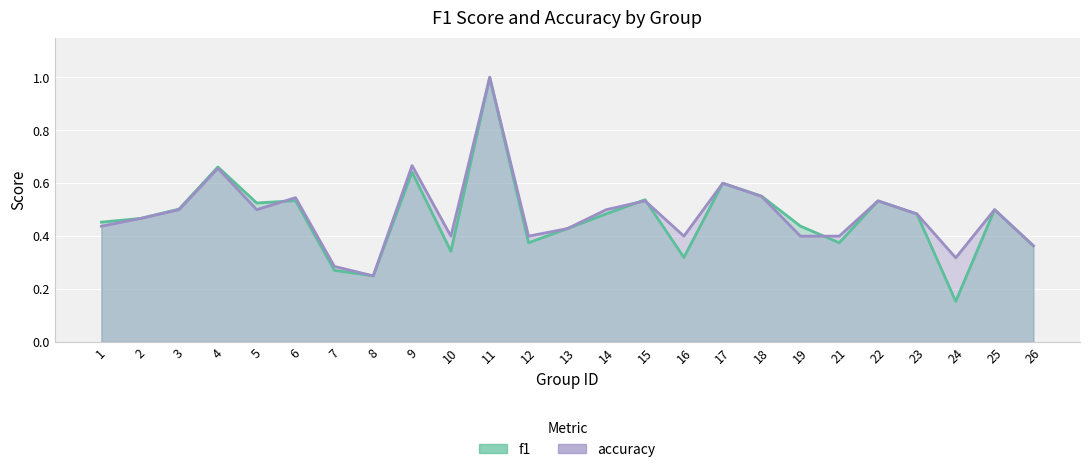

Count the number of categories in the chart.

25